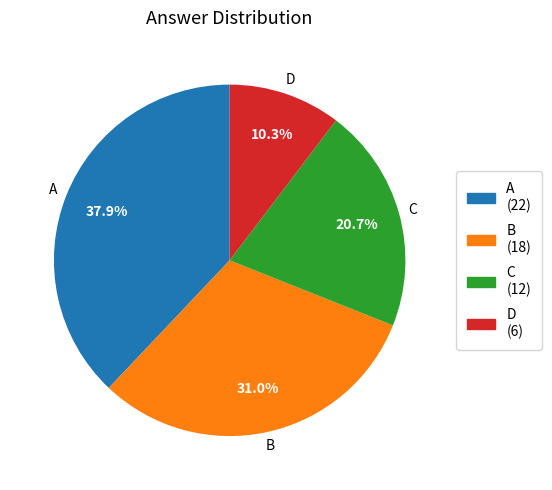

Is the sum of D and B greater than half?

No